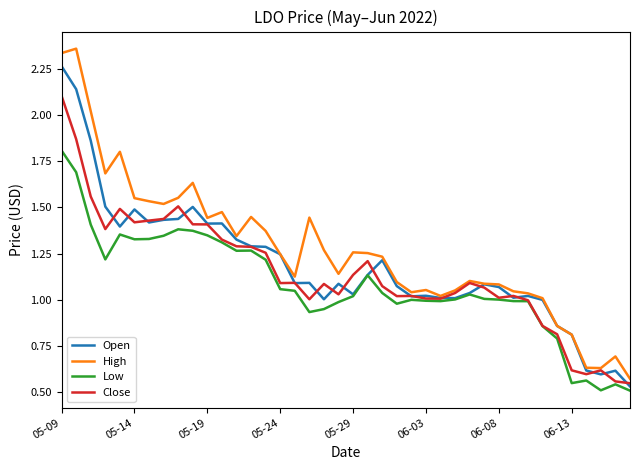

Which series has the largest total across all categories?

High